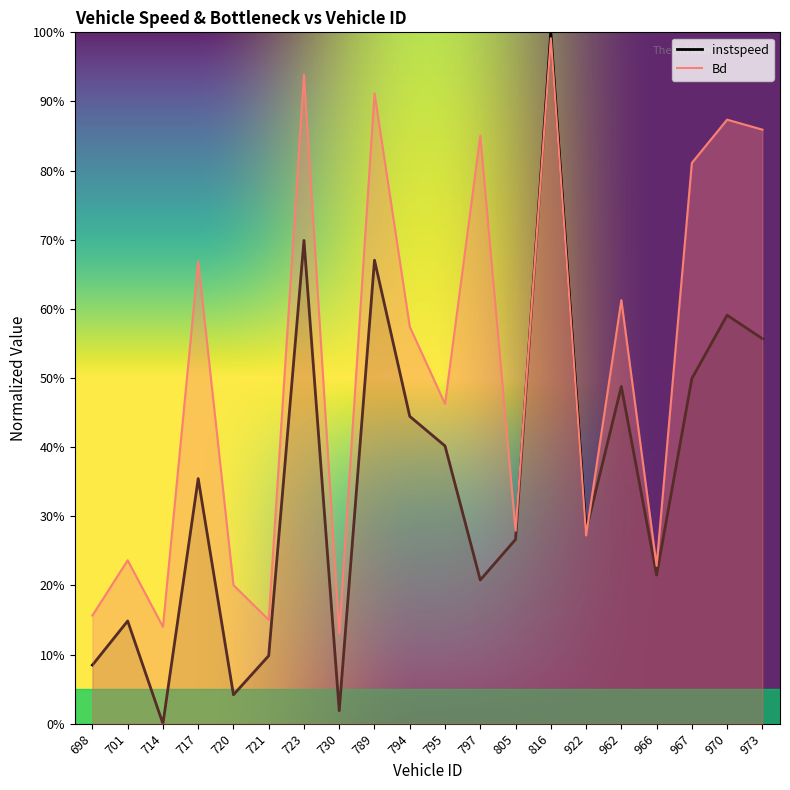

Is it true that instspeed equals 0.2 at 797?

True